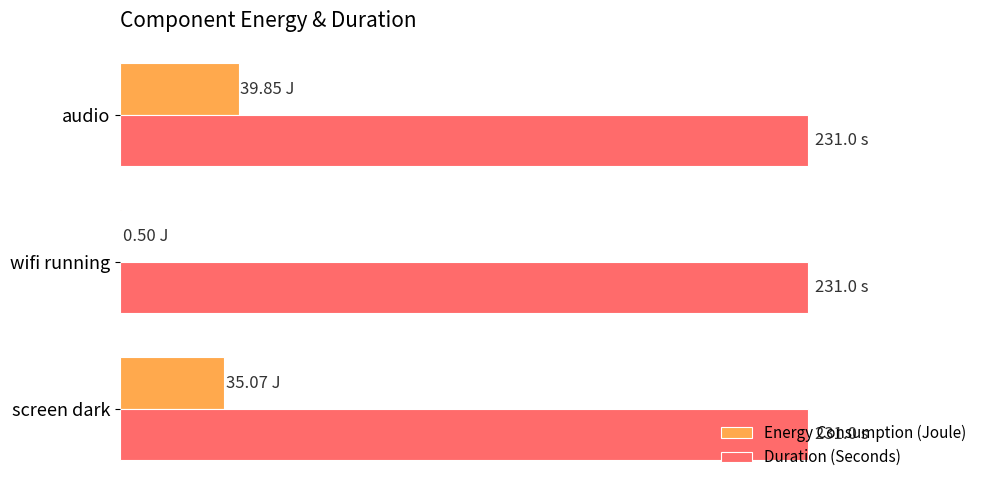

What are all the series names shown in the legend?

Energy Consumption (Joule), Duration (Seconds)